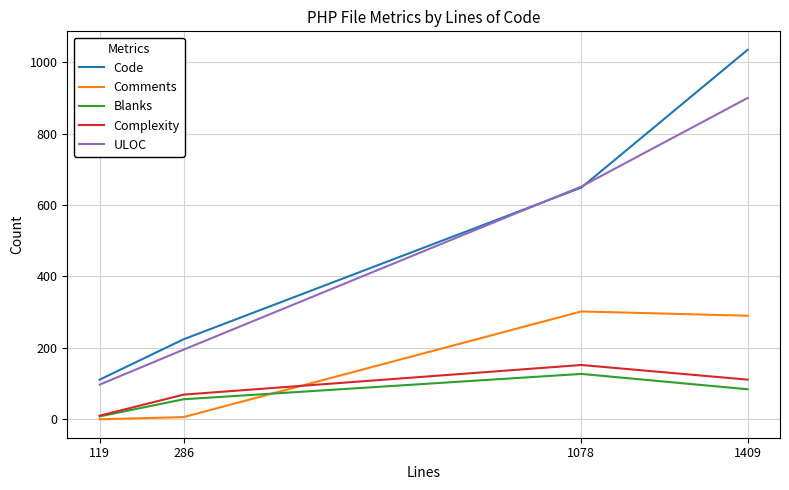

Count the number of categories in the chart.

4